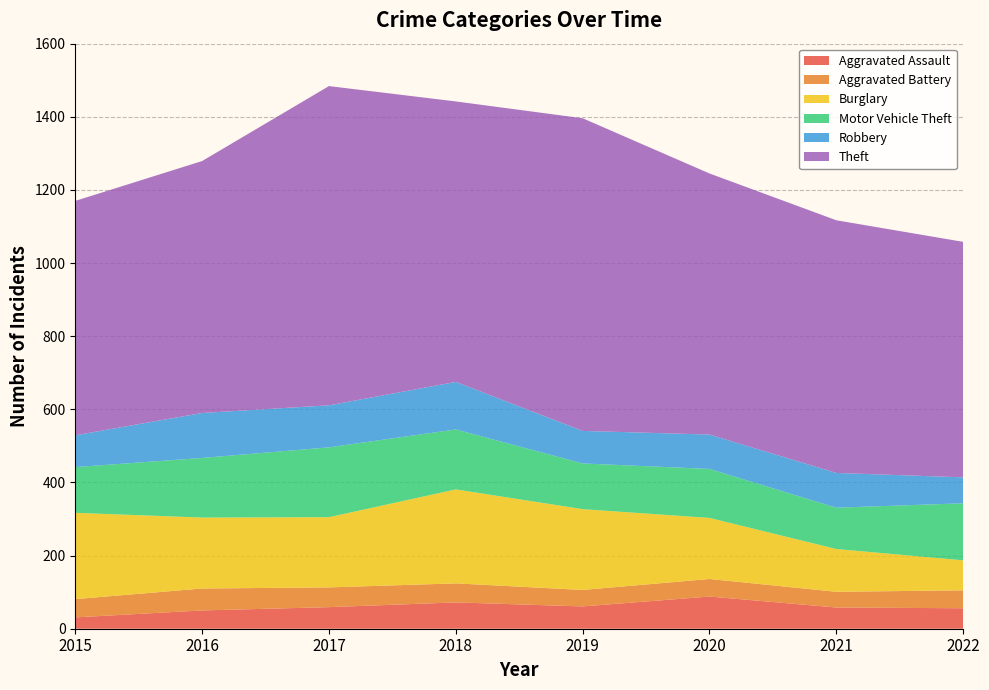

Reading left to right, what are all the values shown in this chart?

Aggravated Assault: 31	50	59	72	61	88	58	56
Aggravated Battery: 50	60	54	52	45	48	43	49
Burglary: 236	194	192	257	221	167	117	82
Motor Vehicle Theft: 125	163	191	164	125	134	113	156
Robbery: 87	123	115	130	89	94	95	71
Theft: 641	689	873	767	855	714	691	644